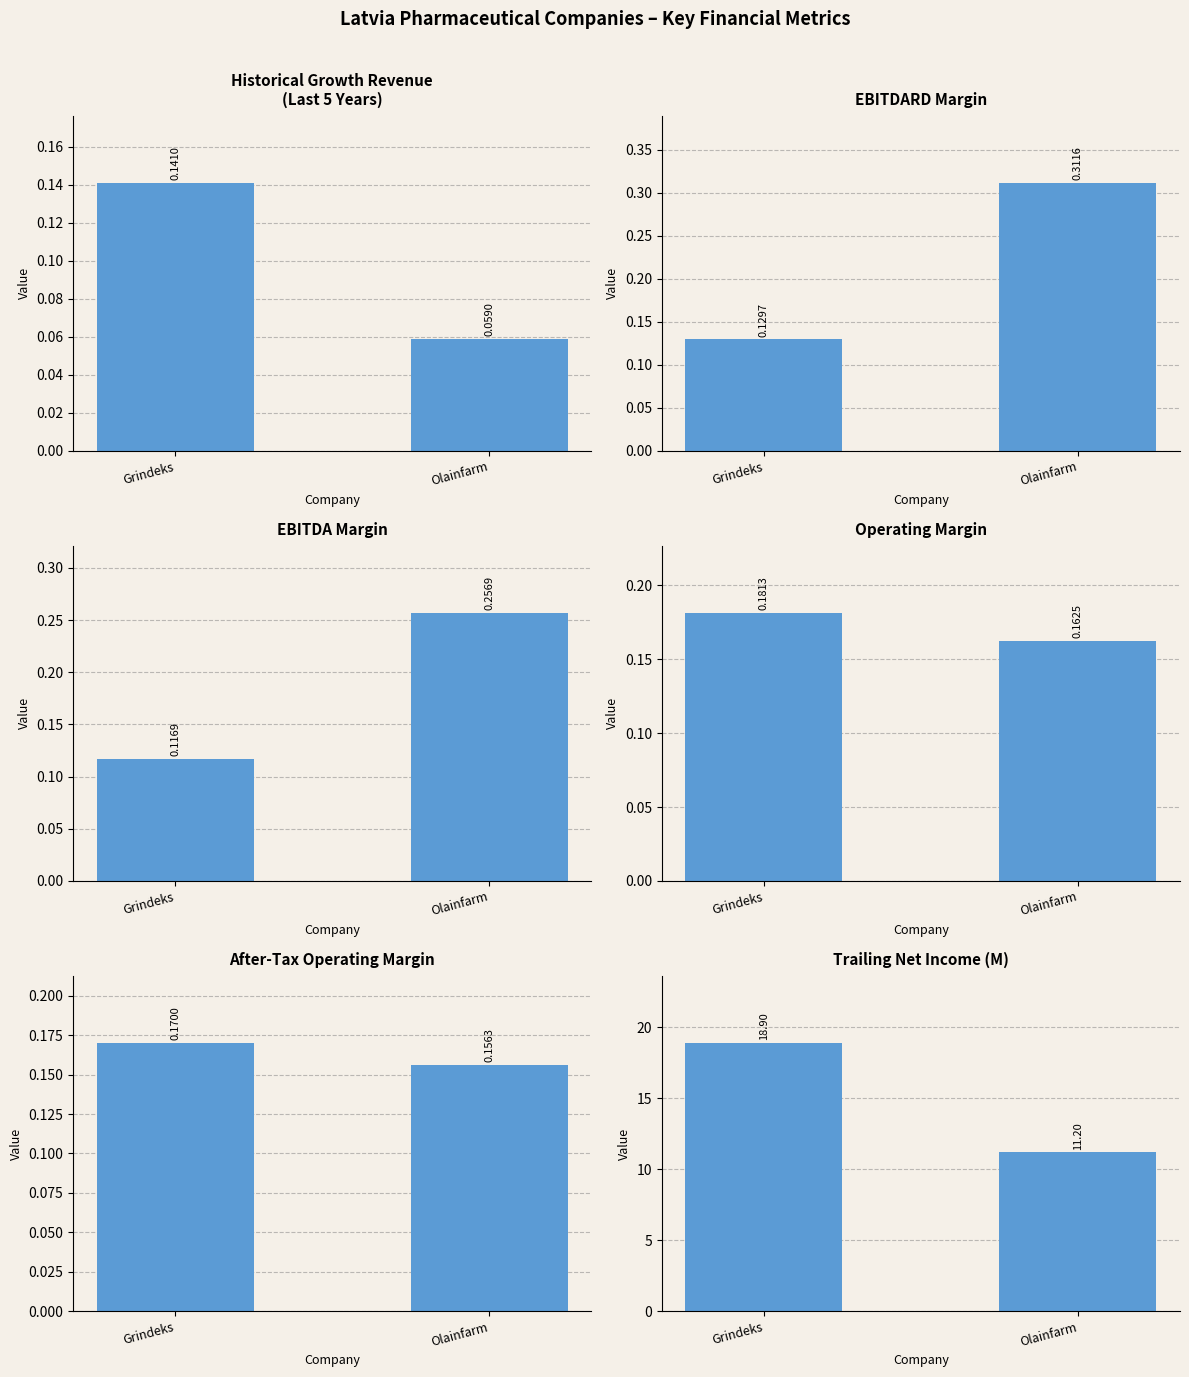

At how many categories does at least one series exceed 15?

1